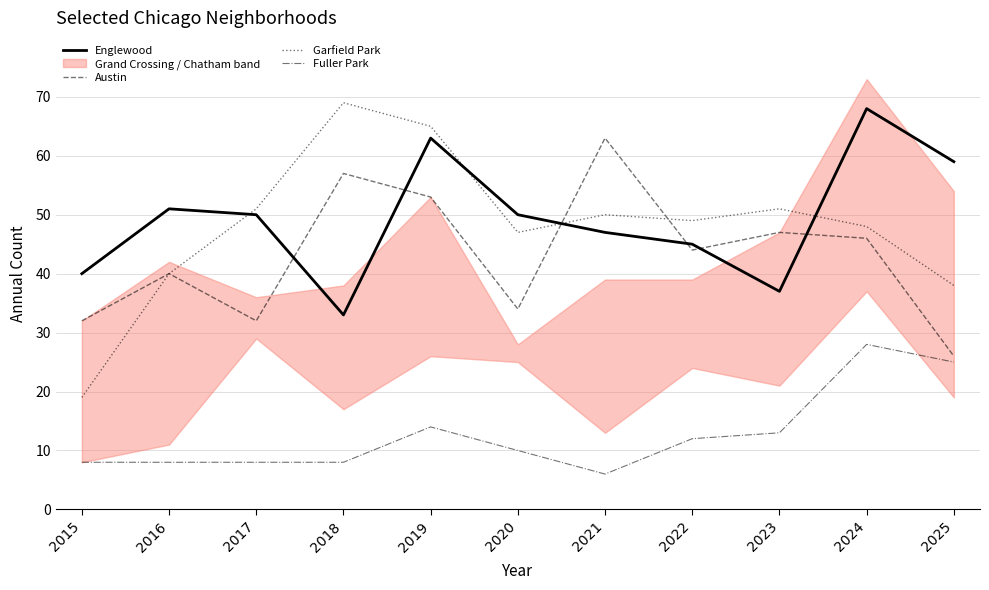

True or false: Garfield Park and Austin intersect in this chart.

True